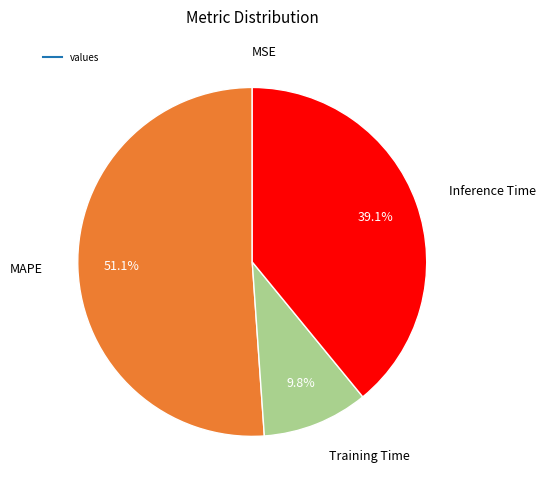

Is there a majority slice in this chart?

Yes